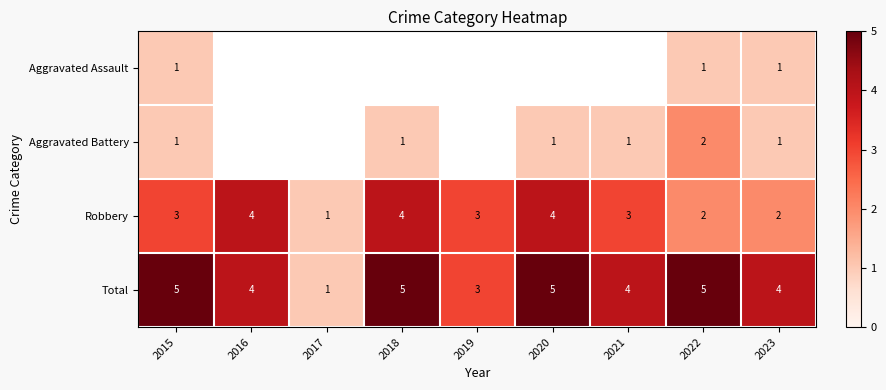

Read the Robbery value at 2018.

4